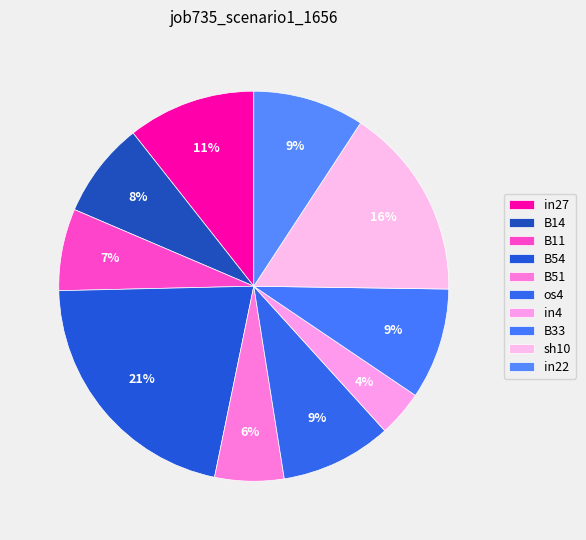

The os4 slice represents 9% of the pie. True or false?

True